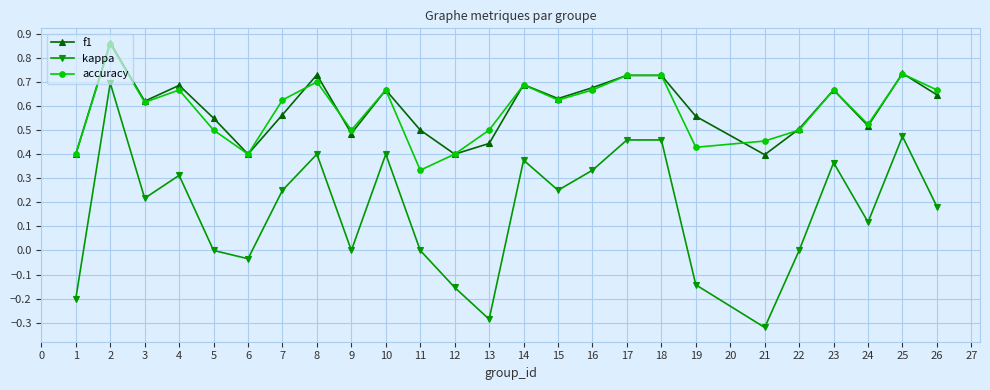

True or false: kappa and accuracy cross at least once.

False